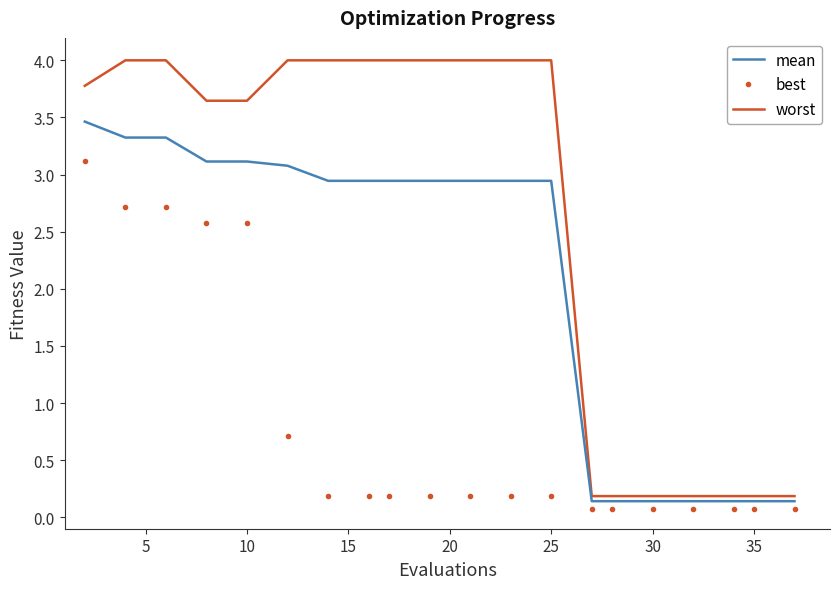

Which series has the widest spread of values?

worst